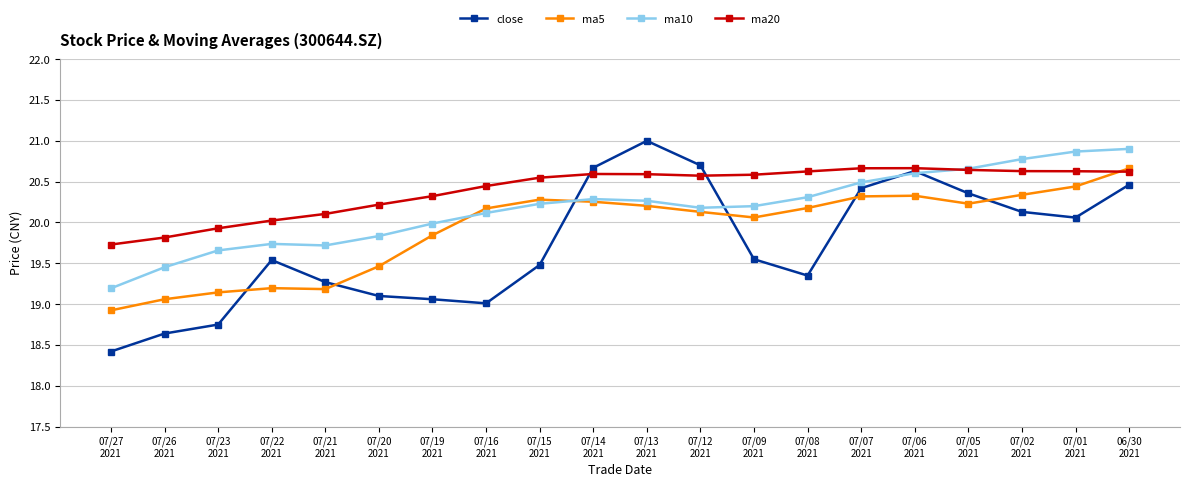

True or false: ma5 and close intersect in this chart.

True